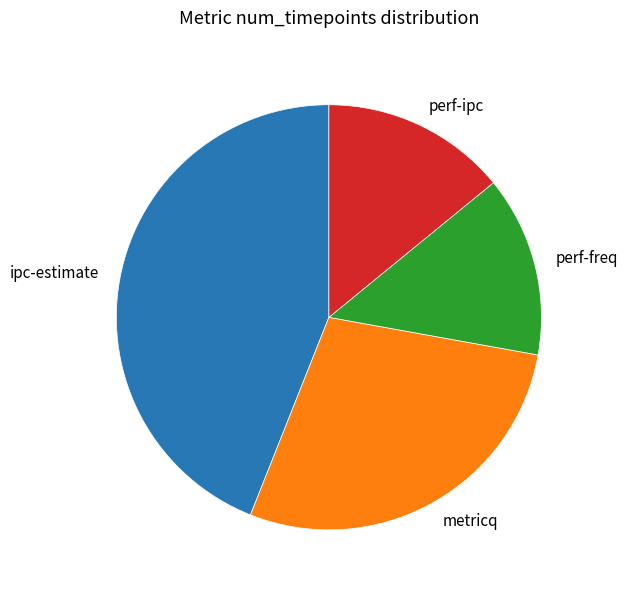

Does any single category account for the majority?

No